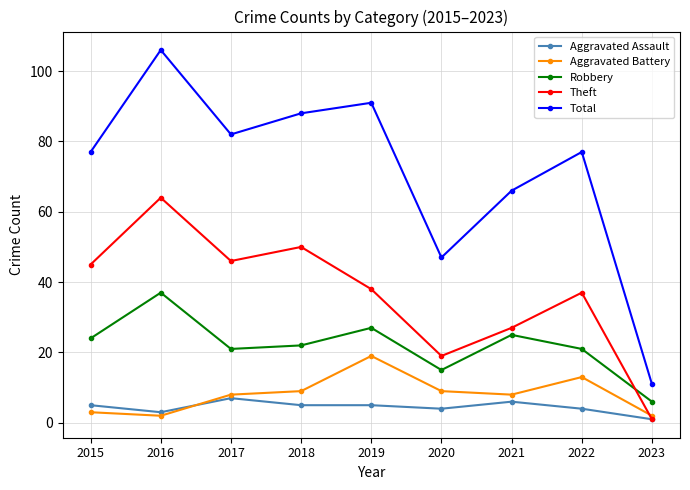

True or false: Total has a value of 3 at 2023.

False